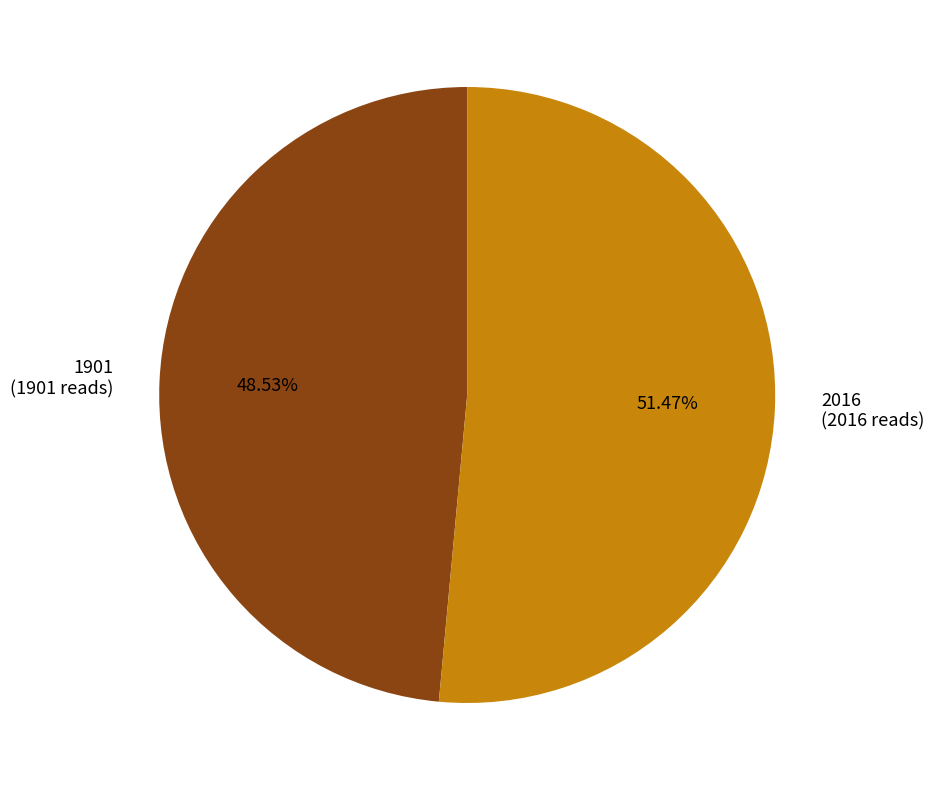

To the nearest percent, what is the combined percentage of 2016 and 1901?

100%